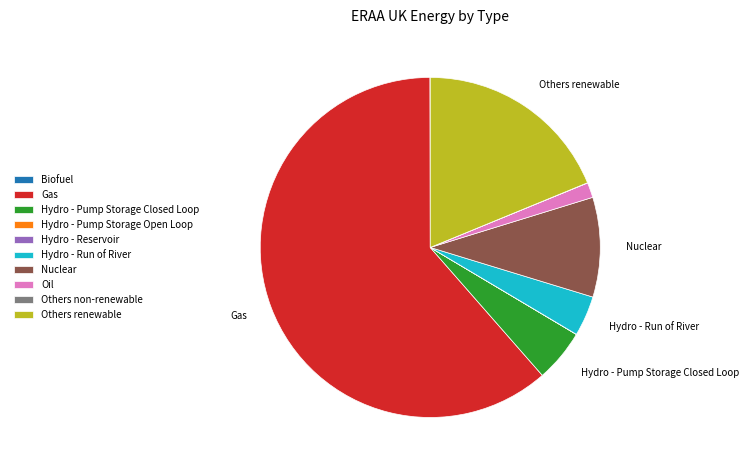

The Gas slice represents 71% of the pie. True or false?

False